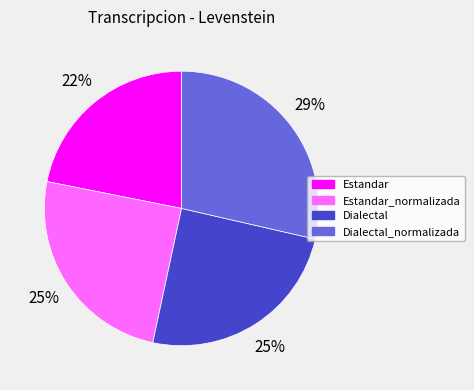

Is it true that Dialectal is 36% of the pie?

False